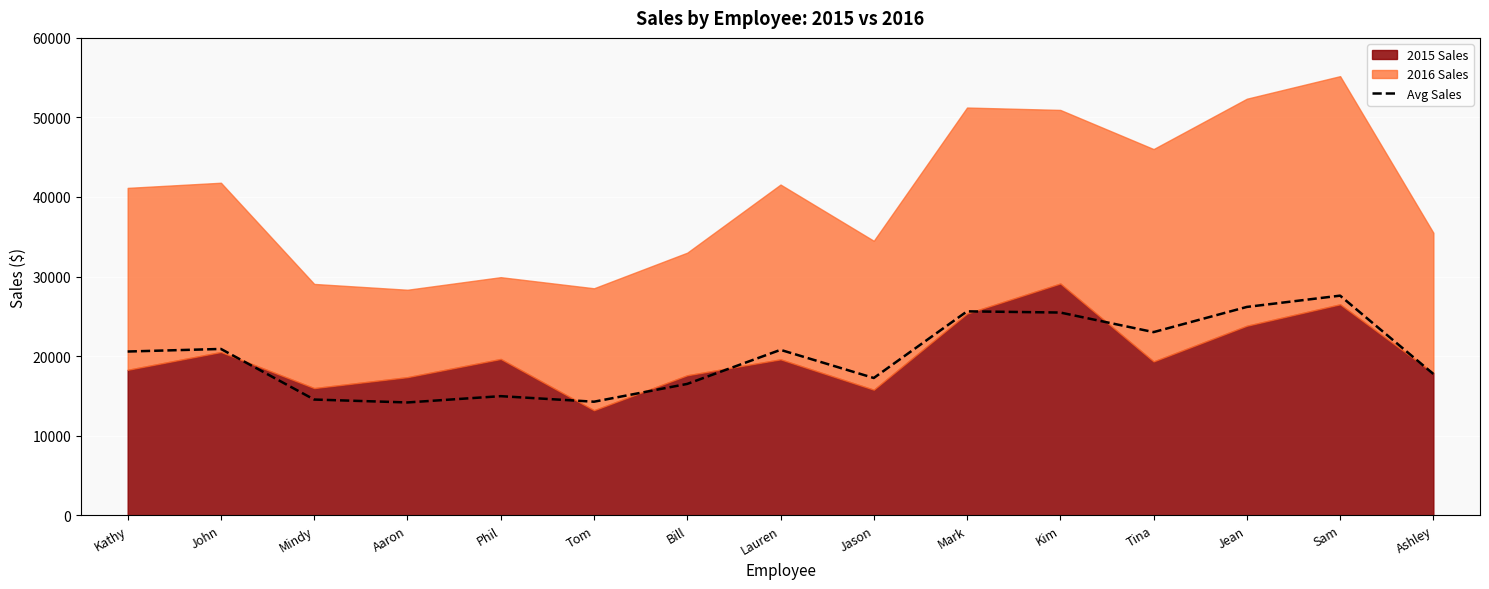

Which label corresponds to the largest value in the chart?

Sam